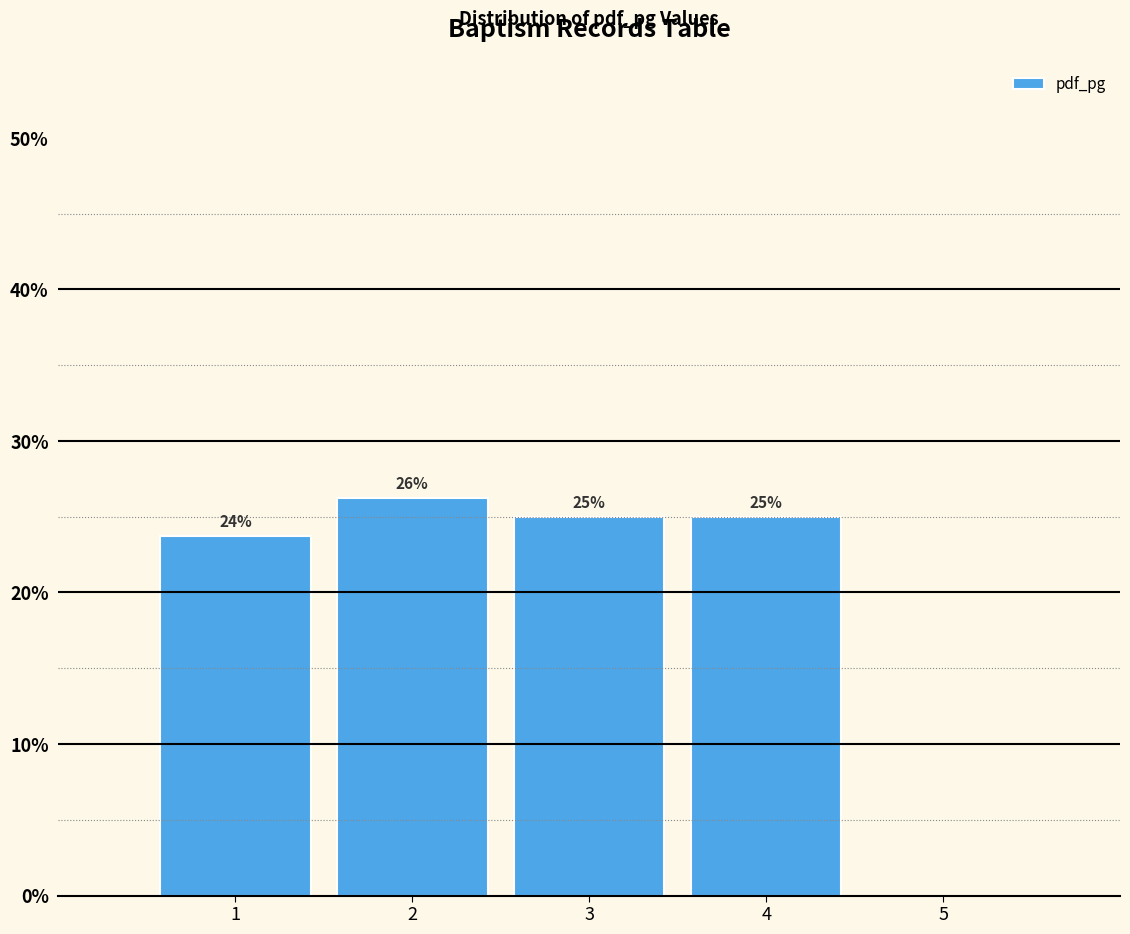

Over which range of the x-axis is the bar tallest?

1.5 to 2.5